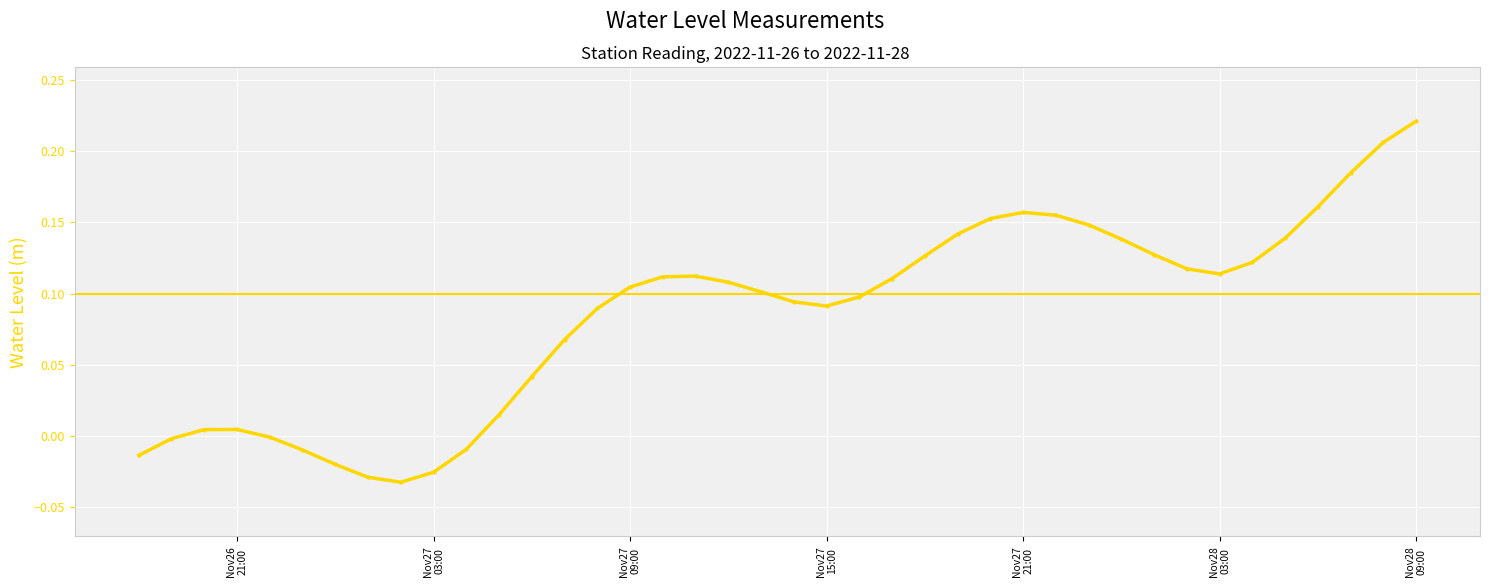

What is the sum of all values?

3.4